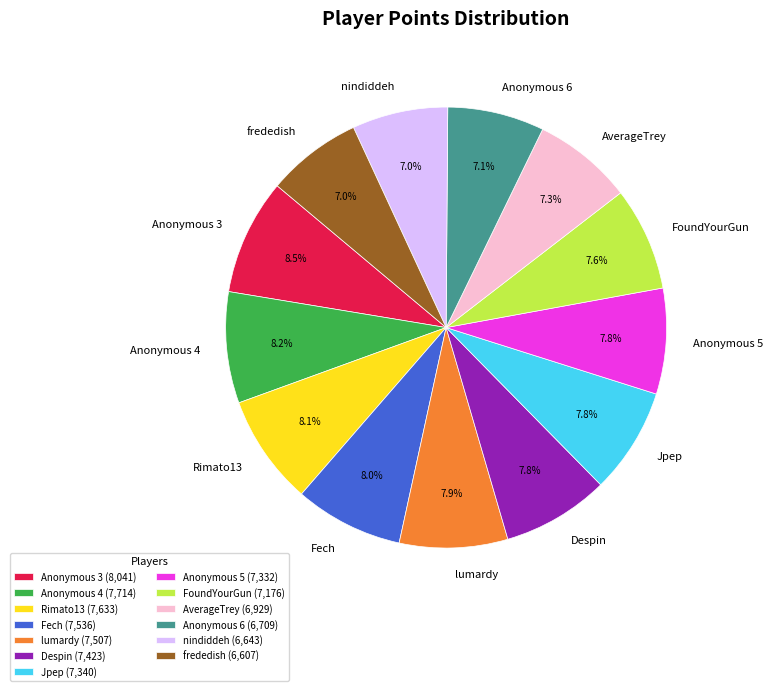

To the nearest percent, what is the difference between the Anonymous 5 and Anonymous 6 slice percentages?

1%